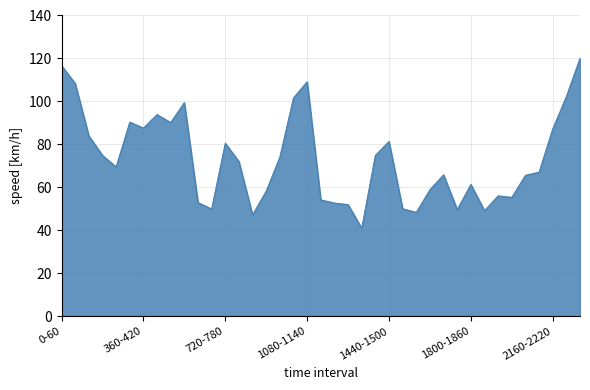

What is the greatest value displayed?

120.1